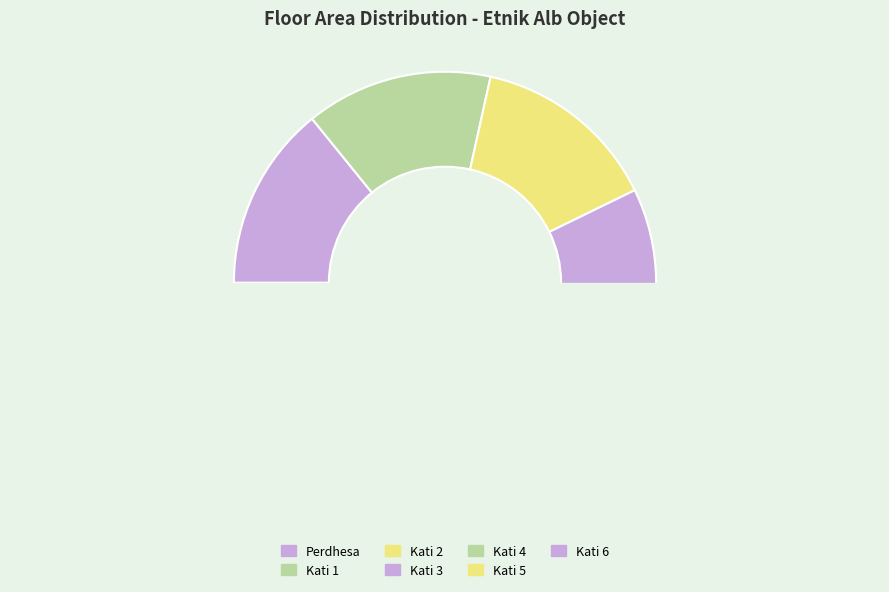

What is the largest slice in the pie chart?

Kati 1